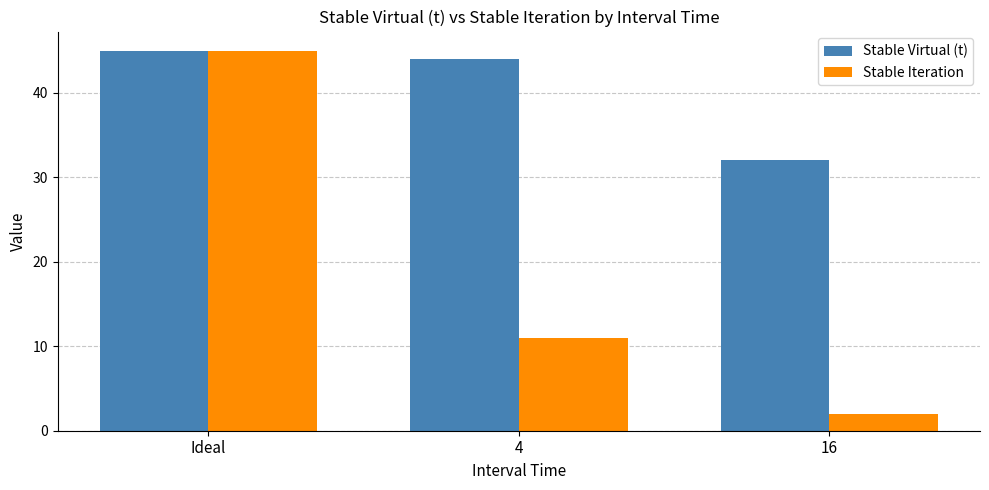

How many Stable Iteration values are between 2 and 45?

3